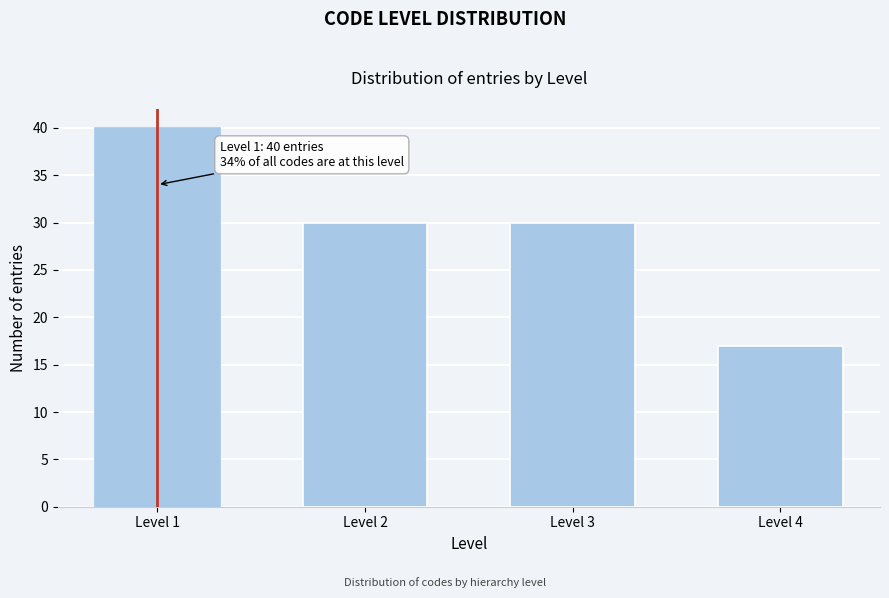

Reading left to right, transcribe all the data shown in this chart.

40	30	30	17